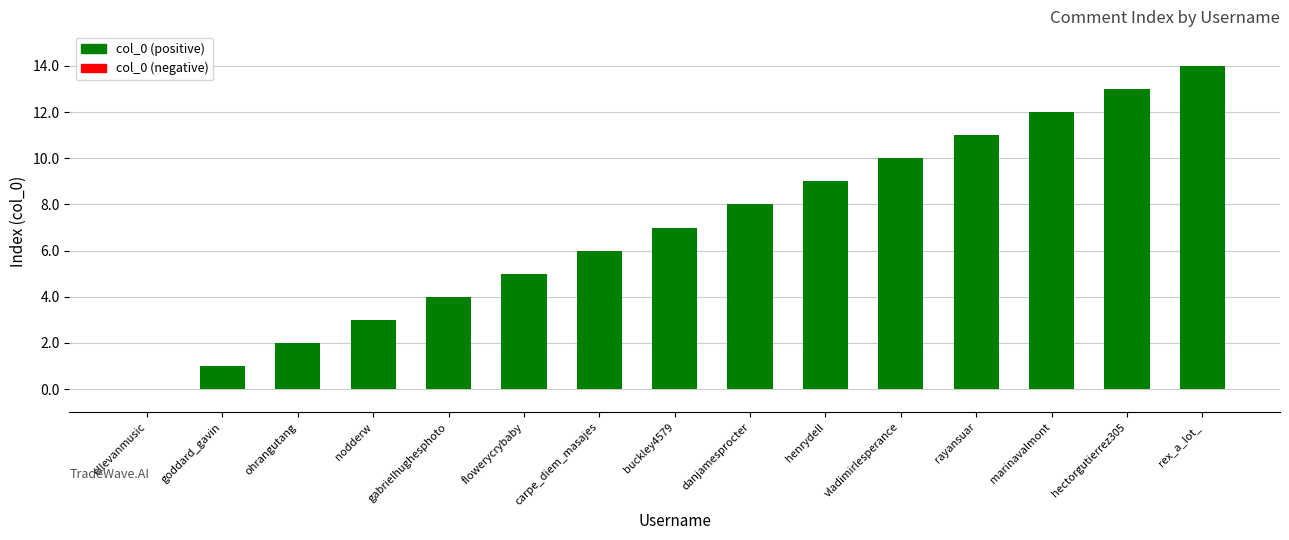

Are the bars grouped side by side (vs. stacked)?

No